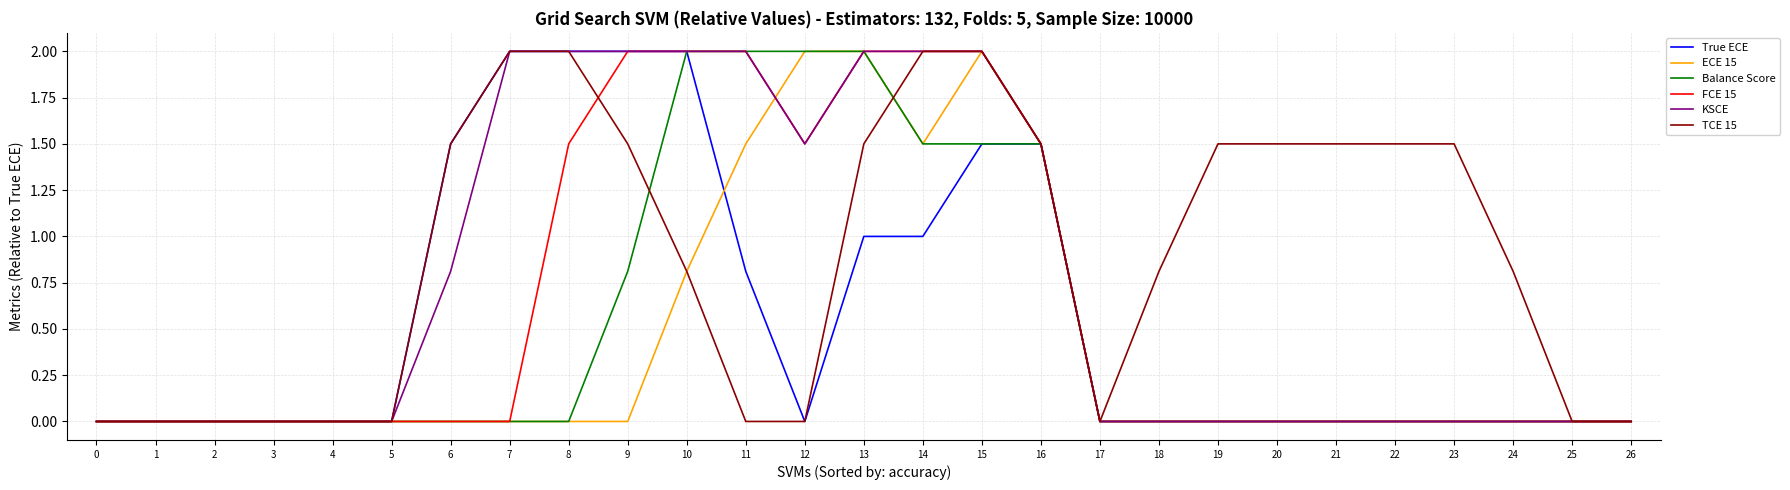

Is this an area chart (filled region under the line)?

No